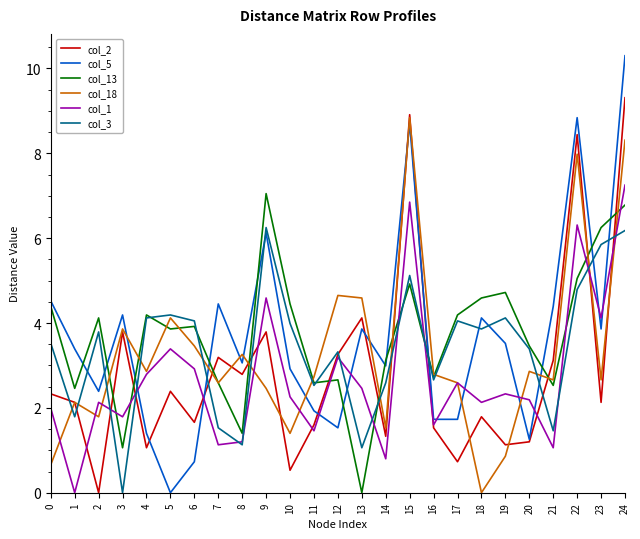

What are all the series names shown in the legend?

col_2, col_5, col_13, col_18, col_1, col_3